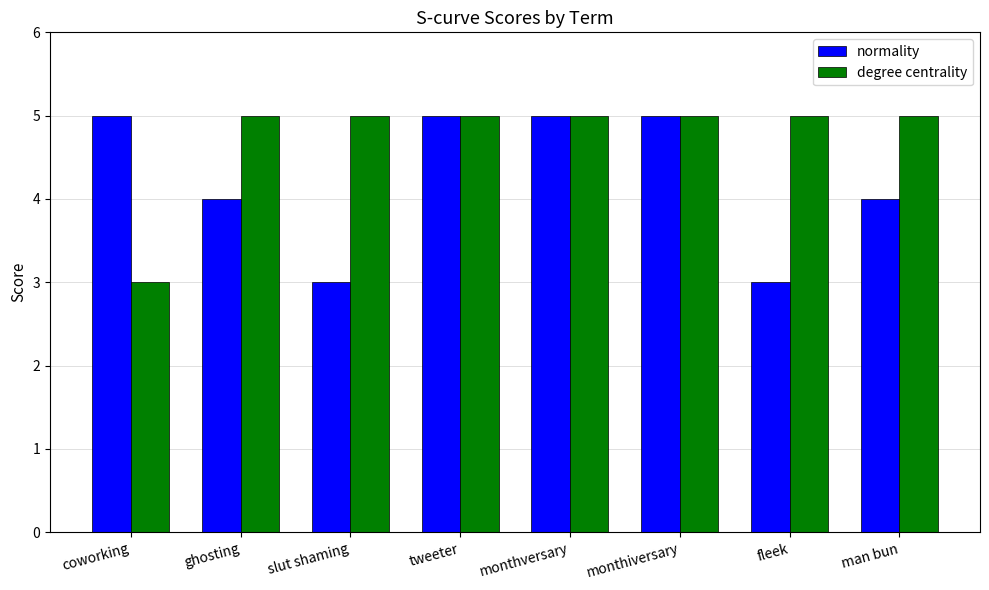

Rank the series by their average value, from lowest to highest.

normality, degree centrality